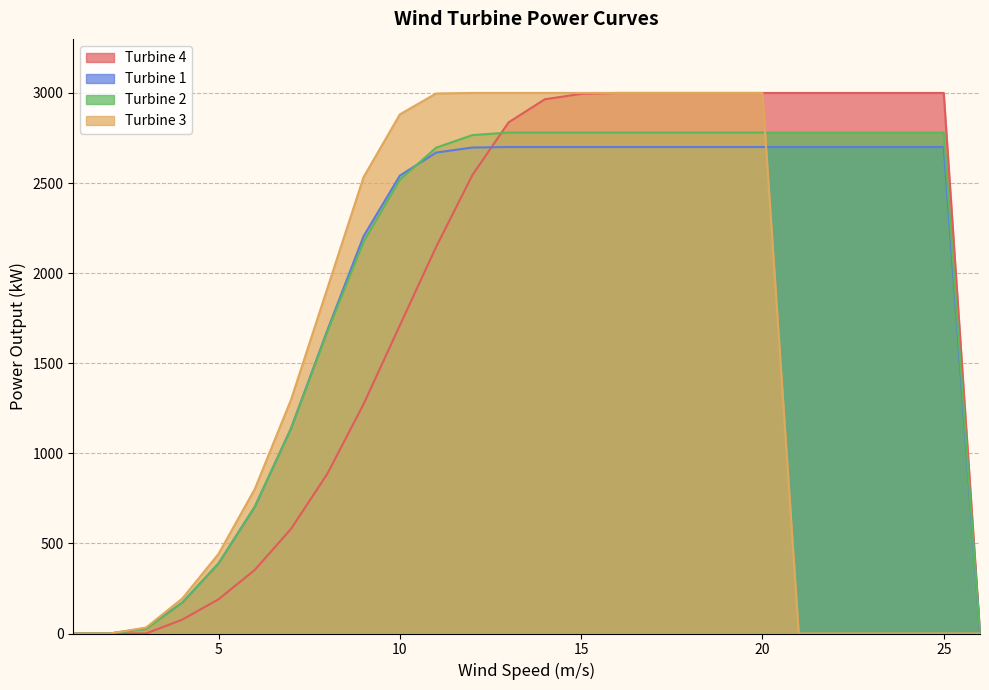

Which label corresponds to the largest value in the chart?

16